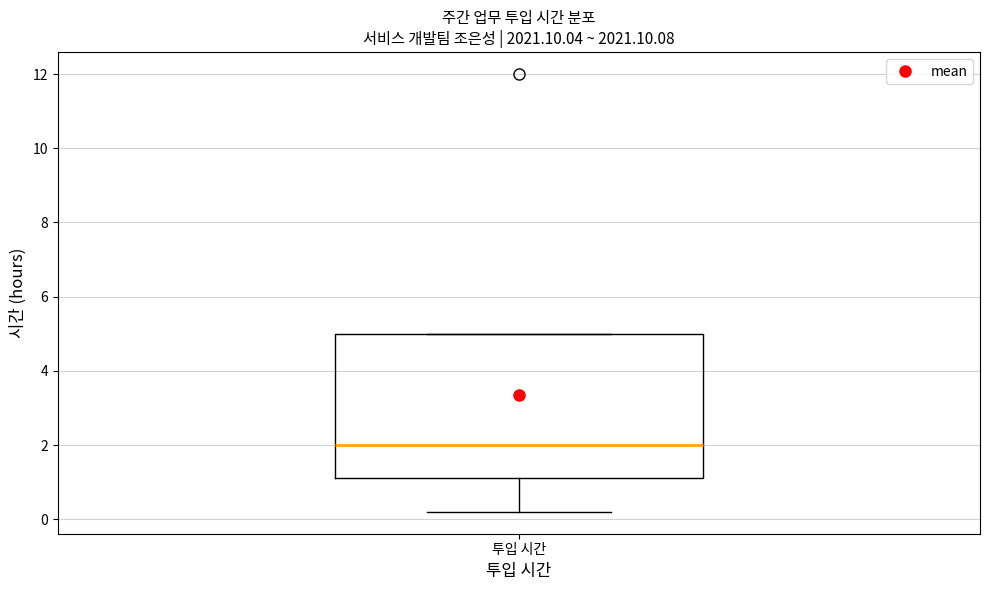

Transcribe this box plot: give where the median line is, the range the box spans, and where the two whiskers end, as read against the y-axis. The values are not printed on the chart, so give them approximately, as read against the axis.

median 2.0, box 1.2 to 5.0, whiskers 0.2 to 5.0